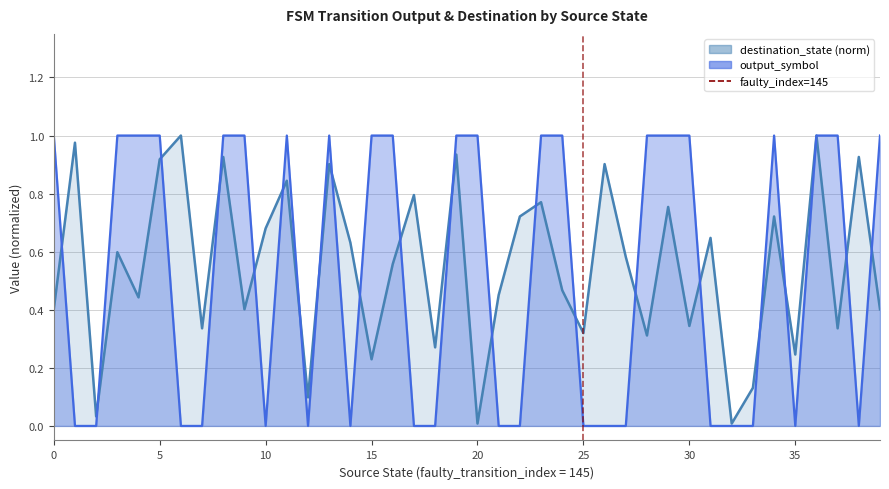

Which category has the highest value across all series?

5